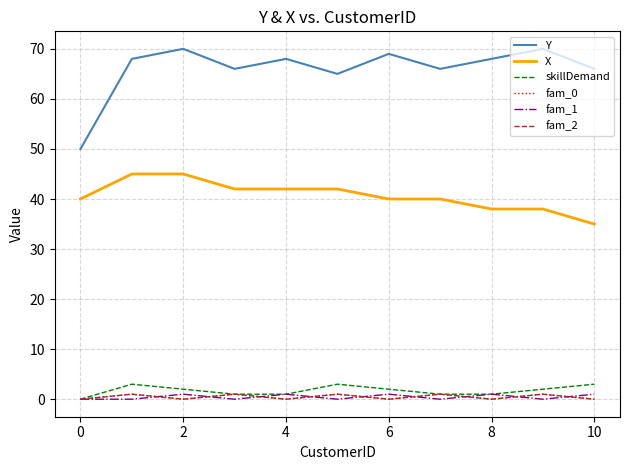

What is the label of the 9th point from the right?

2